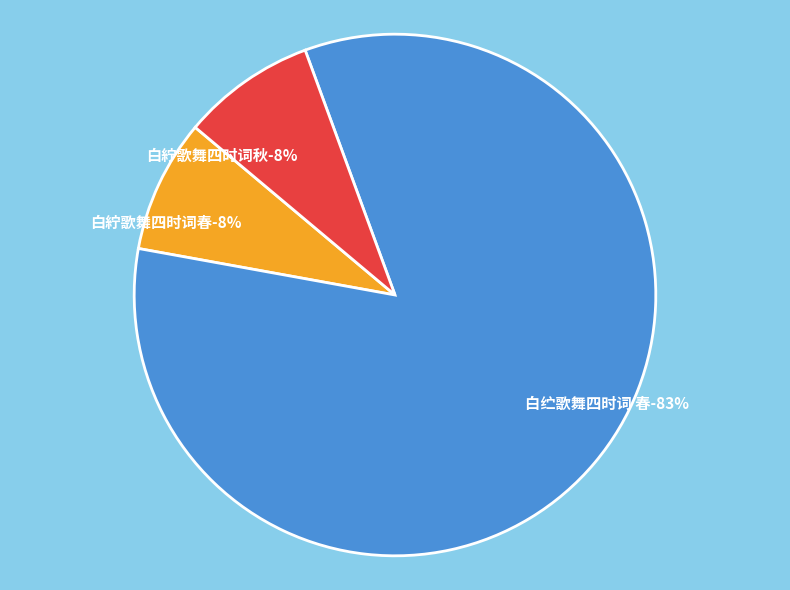

Between 白紵歌舞四时词秋 and 白紵歌舞四时词春, which is larger?

白紵歌舞四时词秋